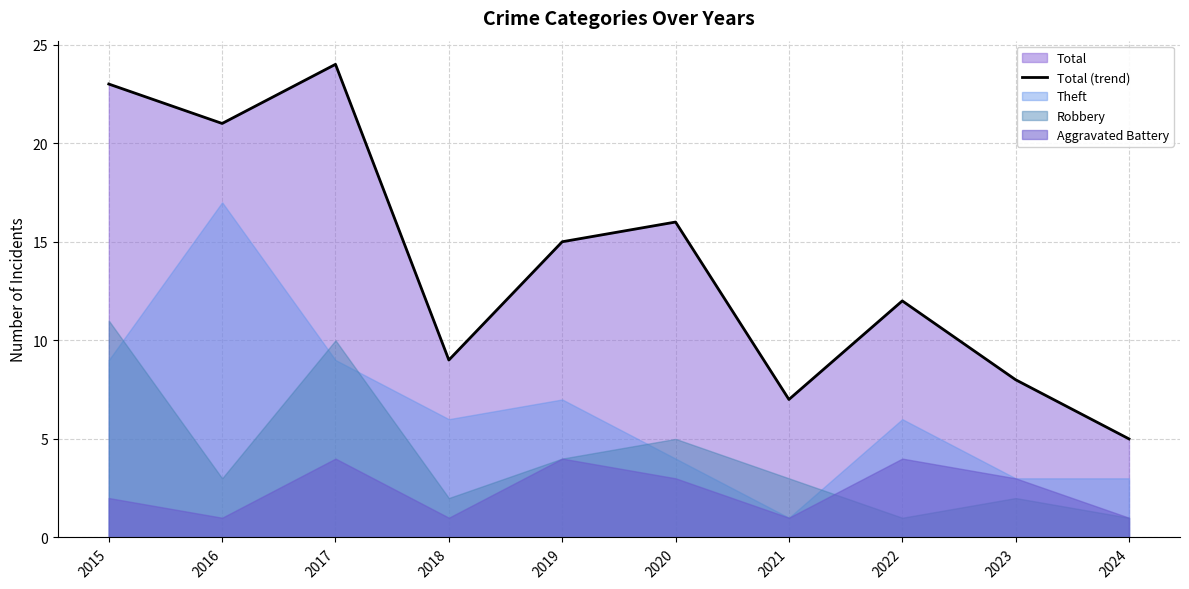

What is the change in value from 2017 to 2018?

-15